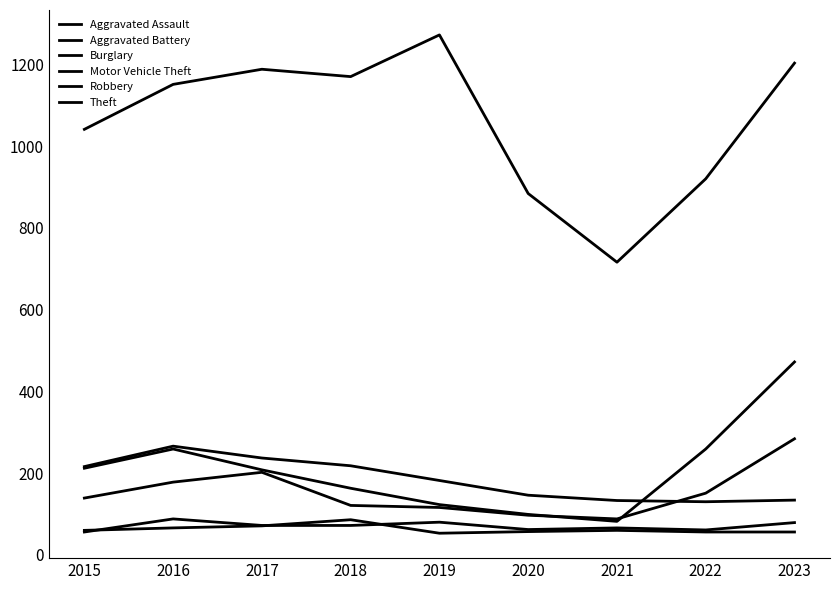

Is this an area chart (filled region under the line)?

No